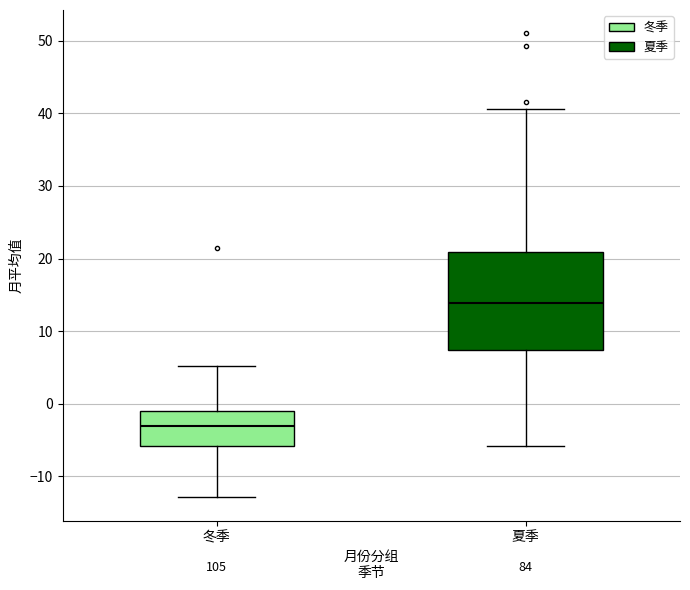

Reading left to right, transcribe this box plot: for each box, give where its median line is, the range the box spans, and where its two whiskers end, as read against the y-axis. The values are not printed on the chart, so give them approximately, as read against the axis.

冬季: median -3, box -6 to -1, whiskers -13 to 5
夏季: median 14, box 7 to 21, whiskers -6 to 41